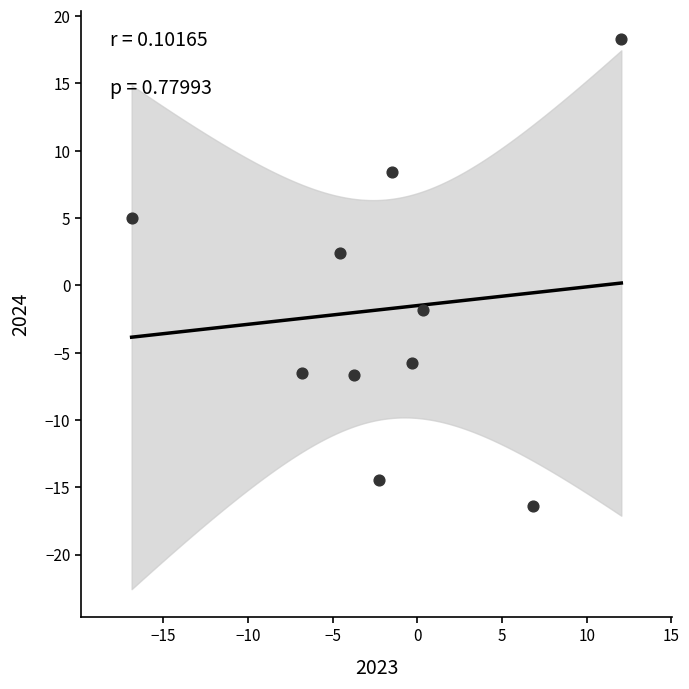

What Y value in the scatter plot is closest to 0?

-1.8